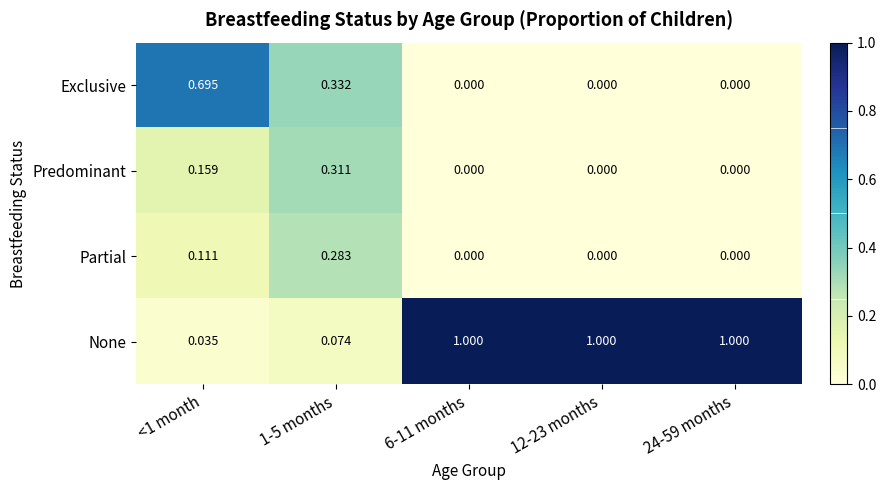

At <1 month, list the series in order from smallest to largest.

None, Partial, Predominant, Exclusive